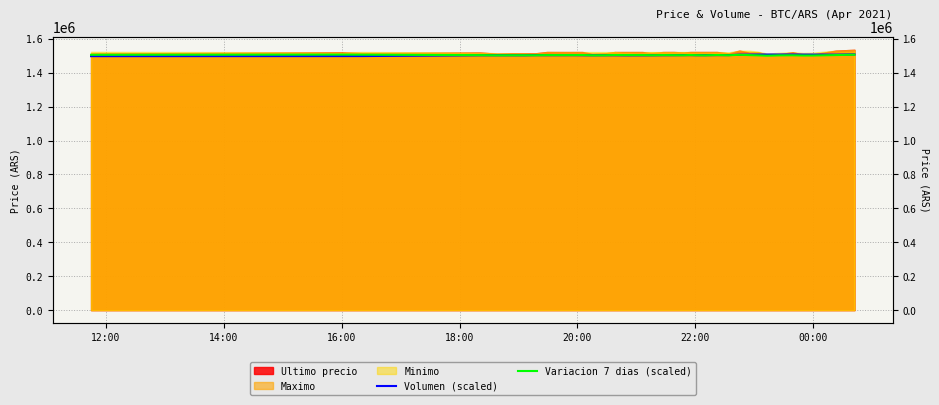

True or false: Variacion 7 dias (scaled) and Volumen (scaled) intersect in this chart.

True